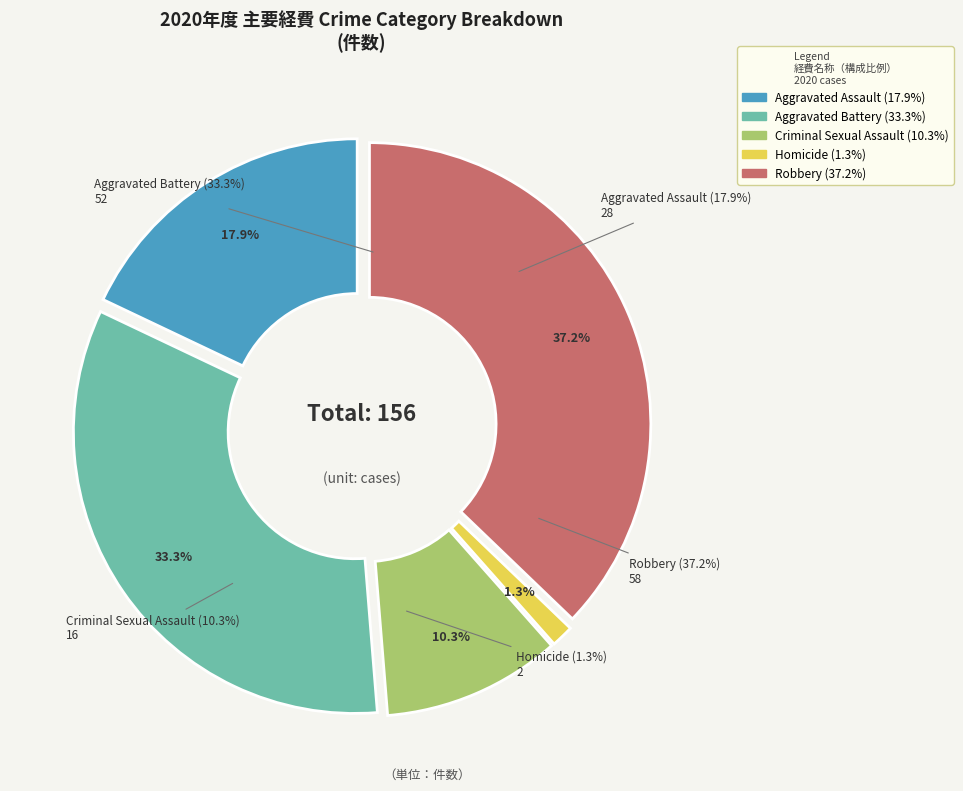

To the nearest percent, what is the combined percentage of Robbery and Aggravated Battery?

71%